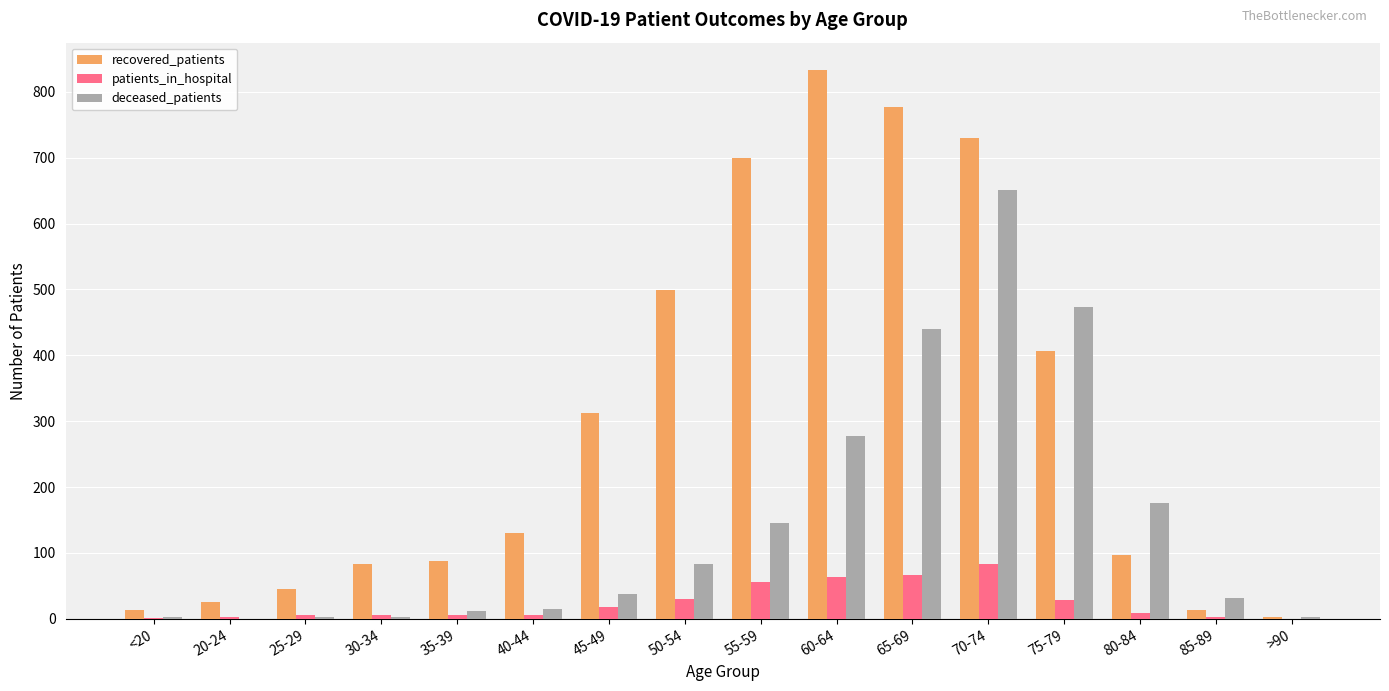

Are the bars grouped side by side (vs. stacked)?

Yes